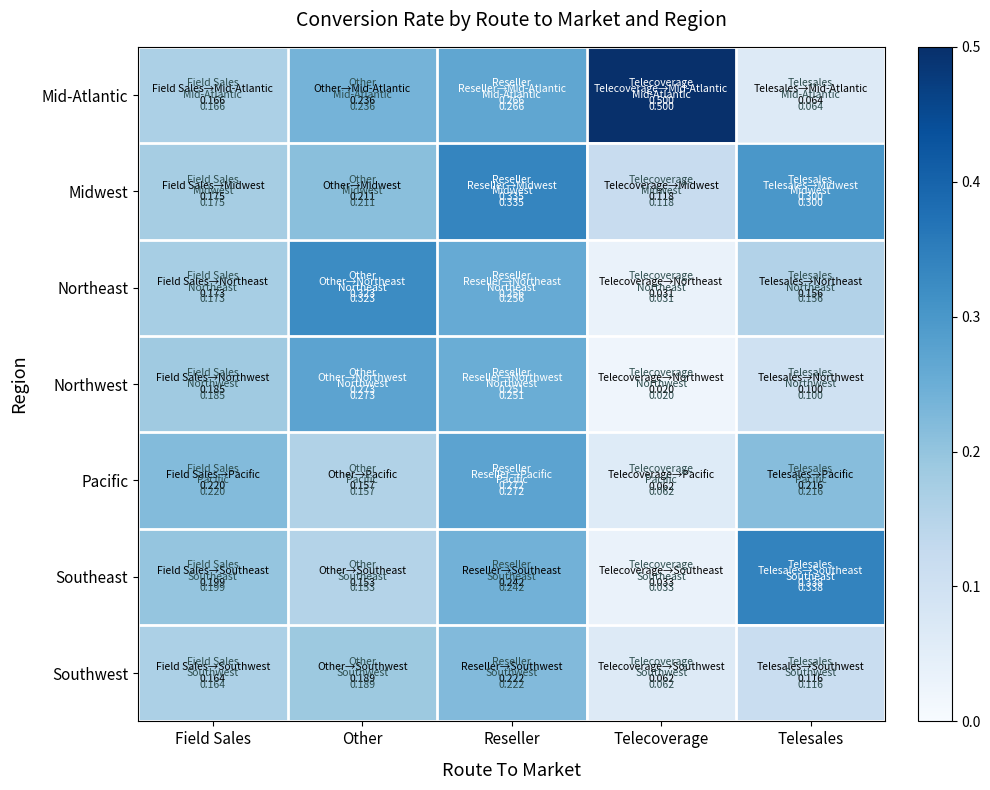

Reading left to right, extract all data points from this chart.

Mid-Atlantic: Field Sales=0.2	Other=0.2	Reseller=0.3	Telecoverage=0.5	Telesales=0.1
Midwest: Field Sales=0.2	Other=0.2	Reseller=0.3	Telecoverage=0.1	Telesales=0.3
Northeast: Field Sales=0.2	Other=0.3	Reseller=0.3	Telecoverage=0.0	Telesales=0.2
Northwest: Field Sales=0.2	Other=0.3	Reseller=0.3	Telecoverage=0.0	Telesales=0.1
Pacific: Field Sales=0.2	Other=0.2	Reseller=0.3	Telecoverage=0.1	Telesales=0.2
Southeast: Field Sales=0.2	Other=0.2	Reseller=0.2	Telecoverage=0.0	Telesales=0.3
Southwest: Field Sales=0.2	Other=0.2	Reseller=0.2	Telecoverage=0.1	Telesales=0.1